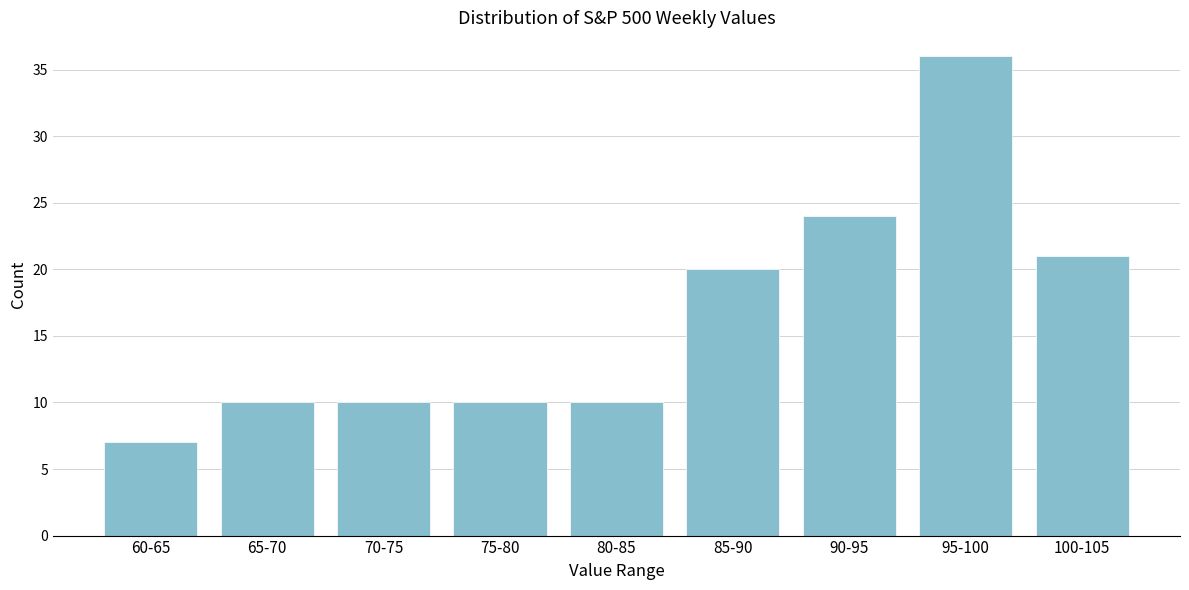

Reading left to right, transcribe all the data shown in this chart.

7	10	10	10	10	20	24	36	21